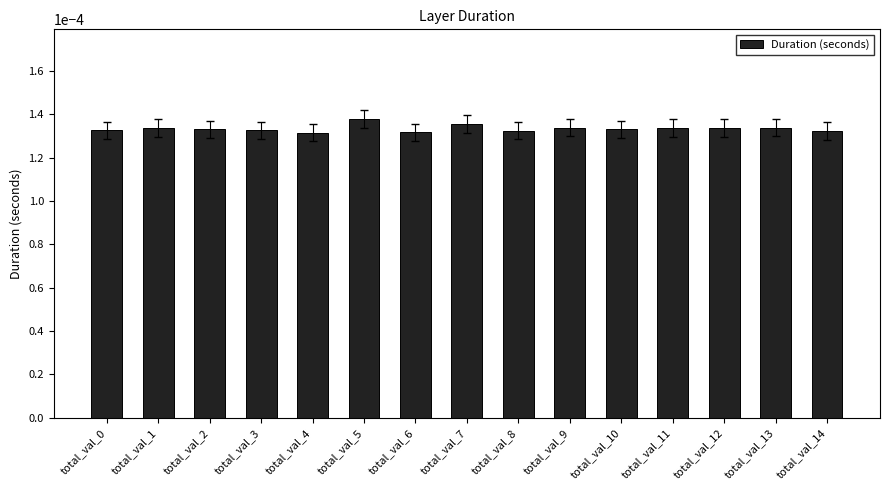

Count the values in the range 0 to 1.

15